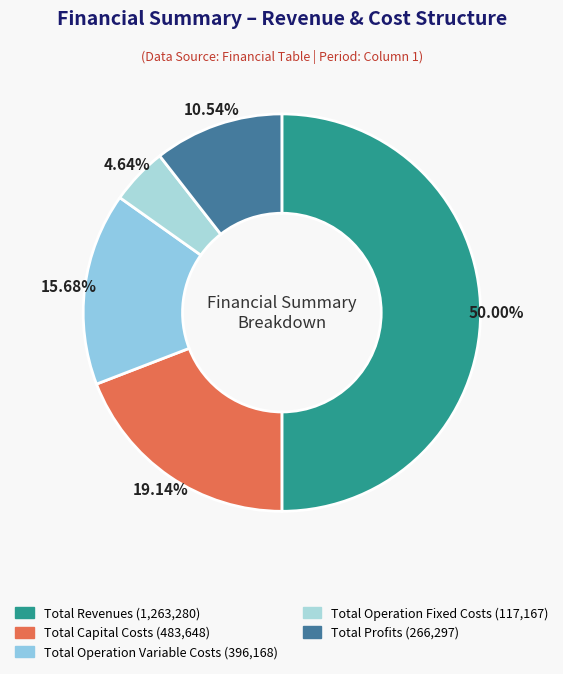

To the nearest percent, what is the difference between the Total Operation Variable Costs and Total Profits slice percentages?

5%